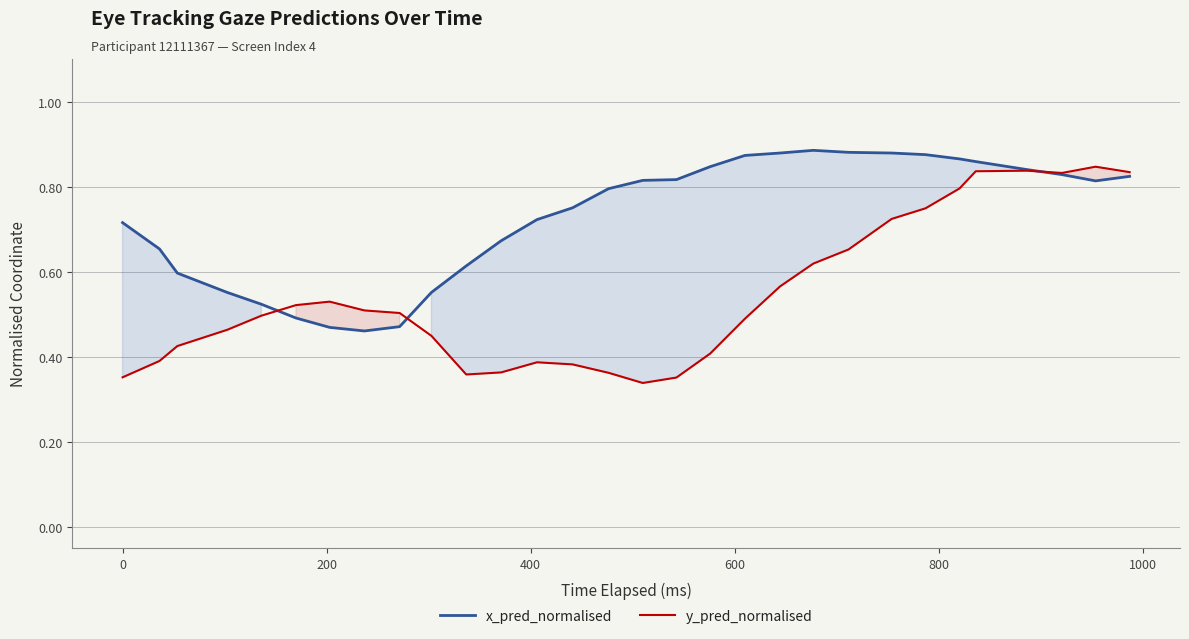

Rank the series by their average value, from highest to lowest.

x_pred_normalised, y_pred_normalised